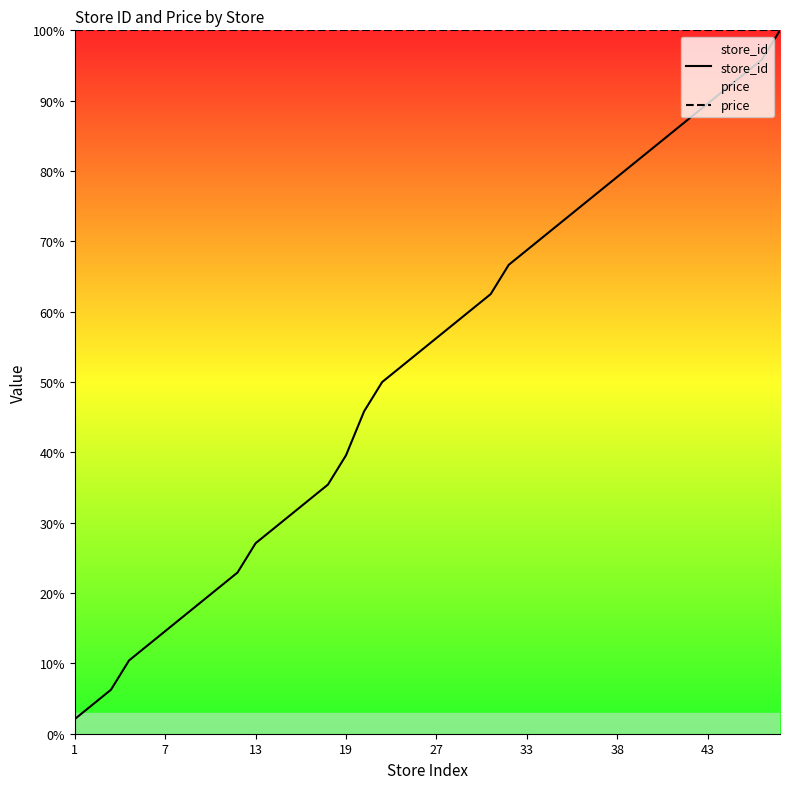

True or false: store_id and price cross at least once.

False